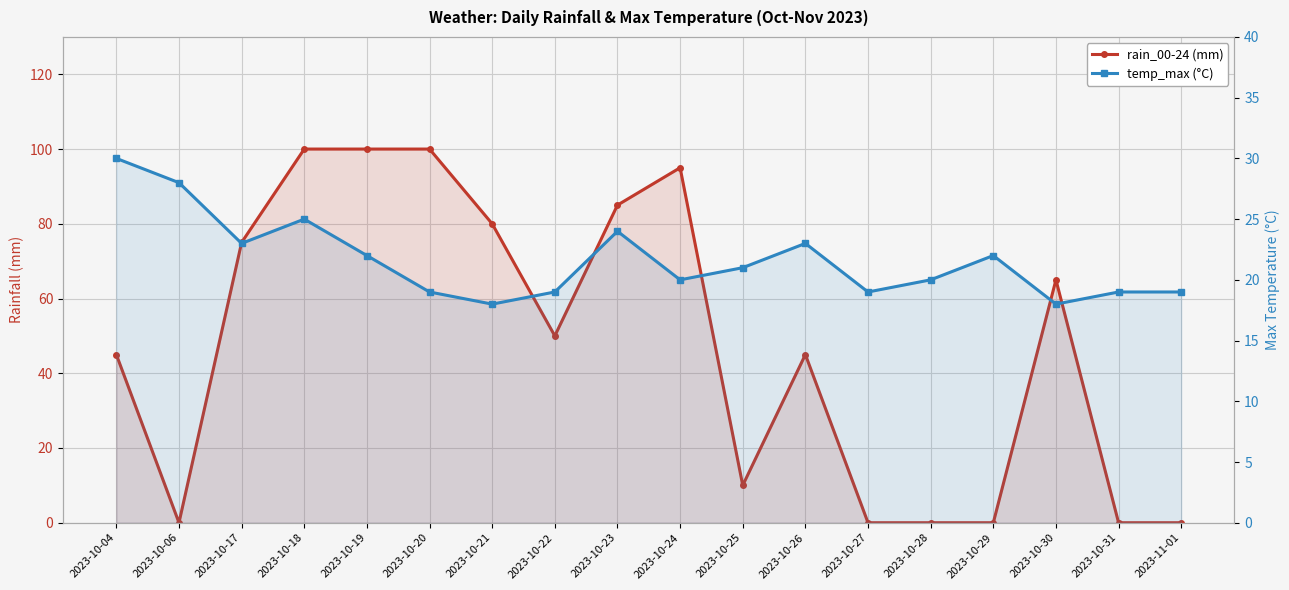

True or false: temp_max has more than 1 interior local peaks.

True